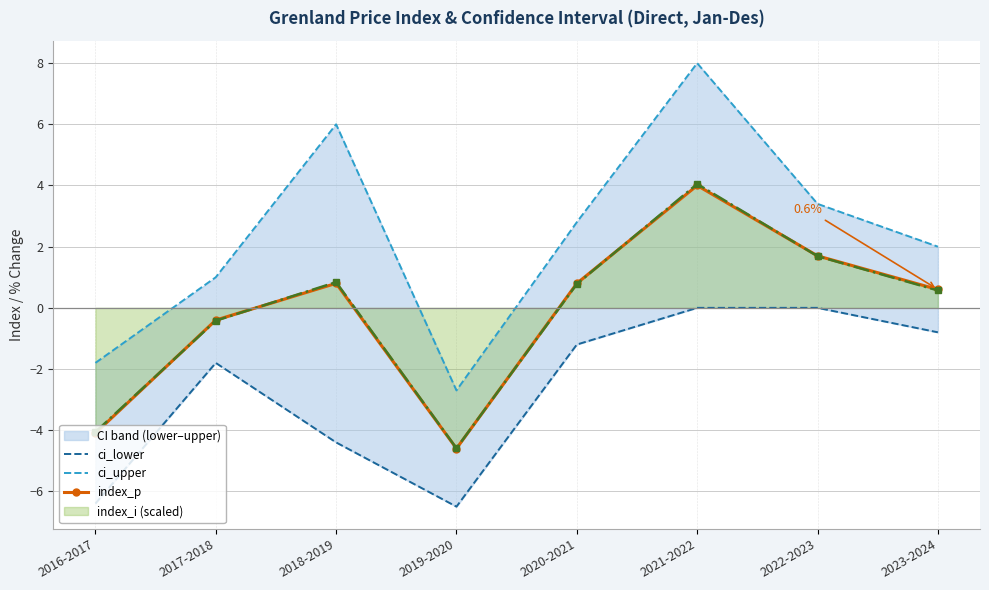

What is the greatest value displayed?

8.0